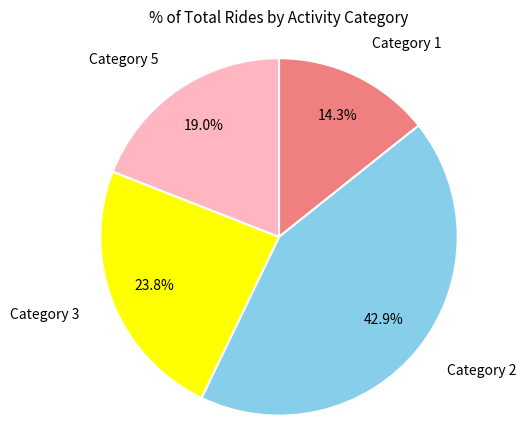

Which category has the smallest portion of the pie?

Category 1